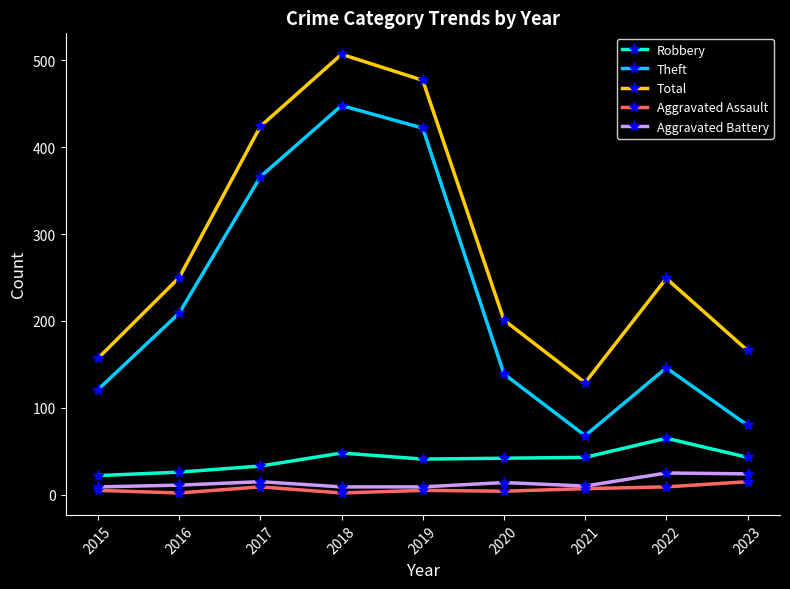

What is the highest value of the Robbery series?

65